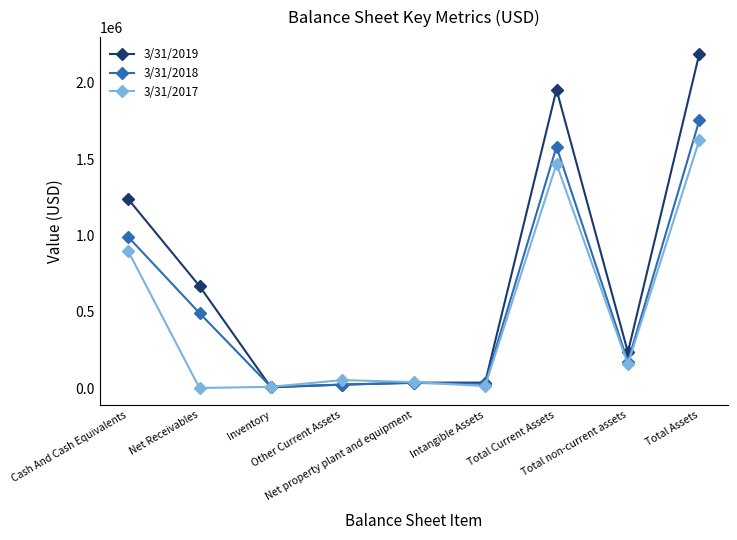

Rank the series by their maximum value, from lowest to highest.

3/31/2017, 3/31/2018, 3/31/2019